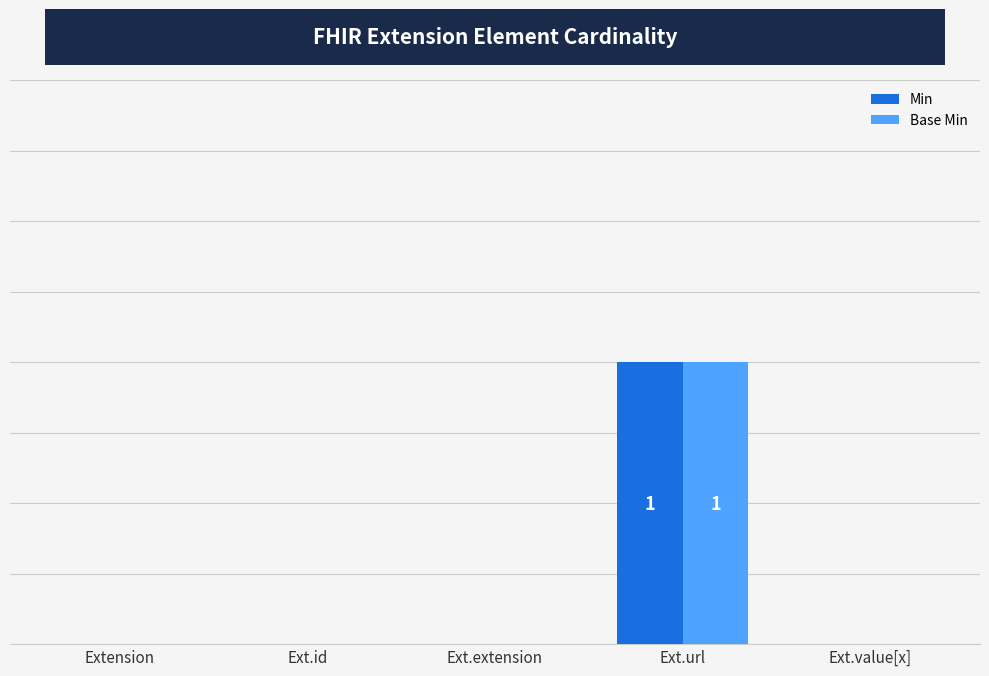

Are the bars grouped side by side (vs. stacked)?

Yes